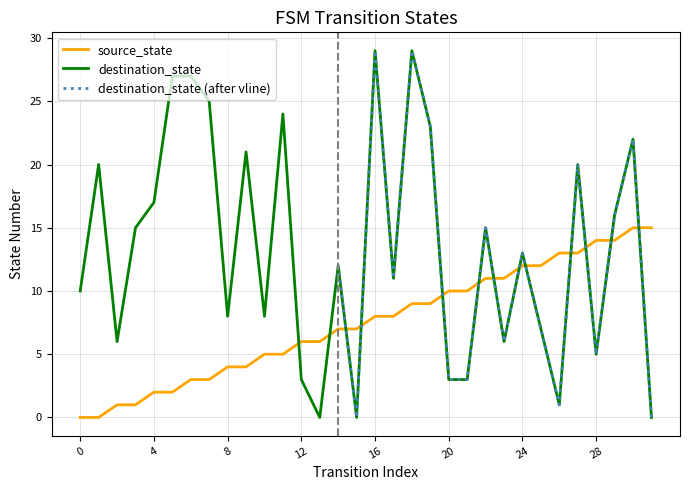

Where does the destination_state series first go above 13?

1